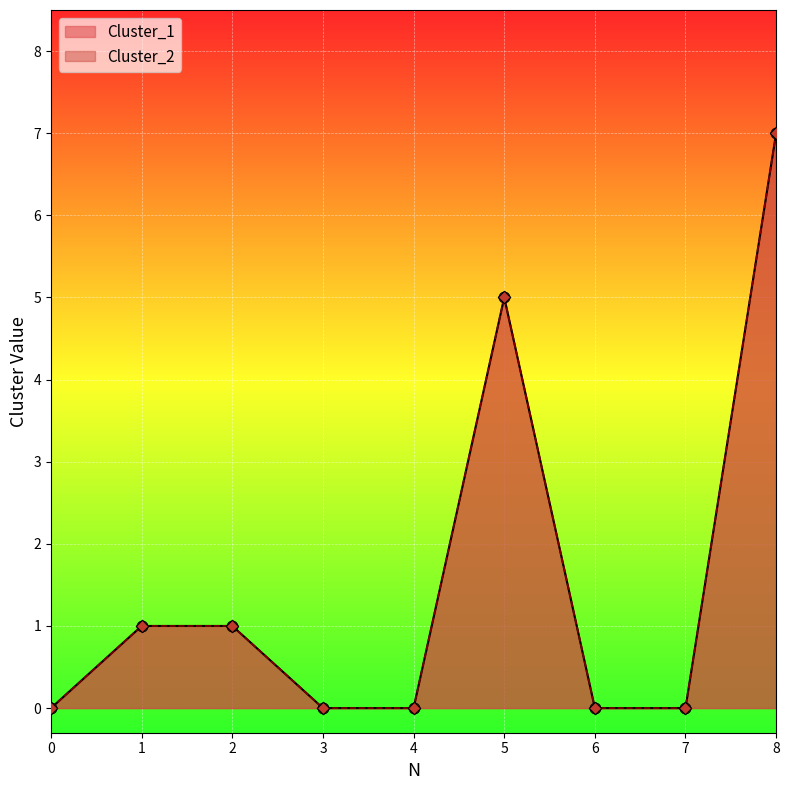

Which series has the largest total across all categories?

Cluster_1